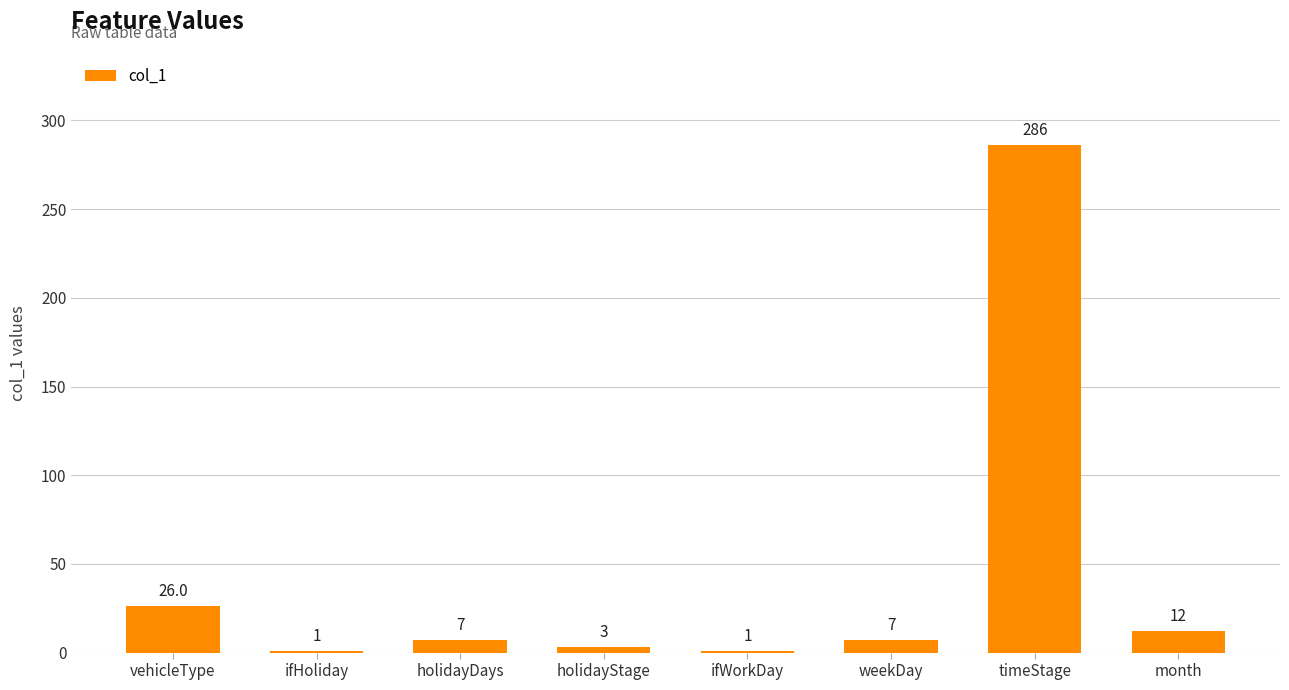

Reading right to left, list all the values displayed in this chart.

month=12	timeStage=286	weekDay=7	ifWorkDay=1	holidayStage=3	holidayDays=7	ifHoliday=1	vehicleType=26